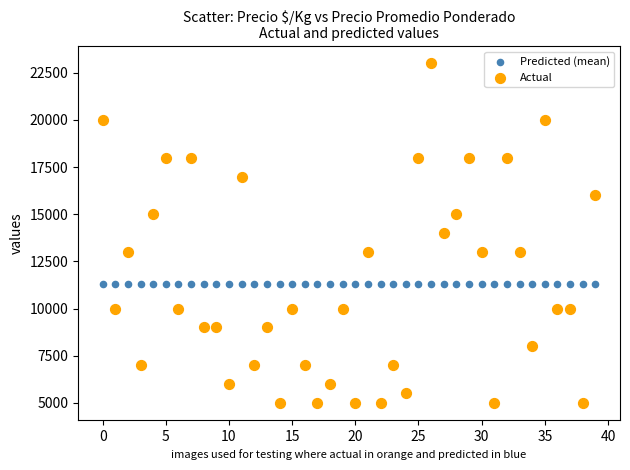

Which series contains the highest Y value?

Actual